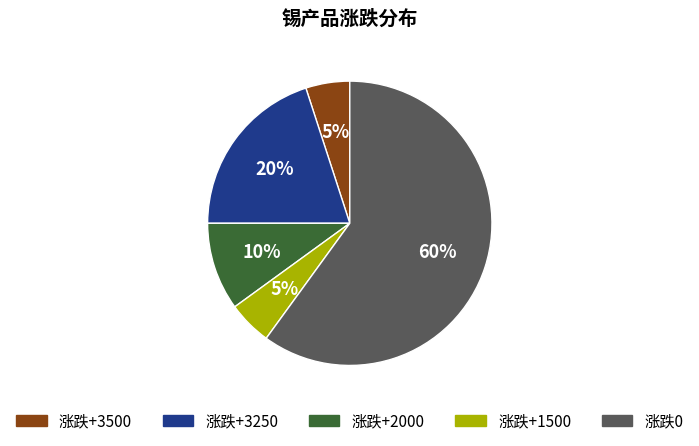

To the nearest percent, what is the combined percentage of 涨跌+3500 and 涨跌+3250?

25%